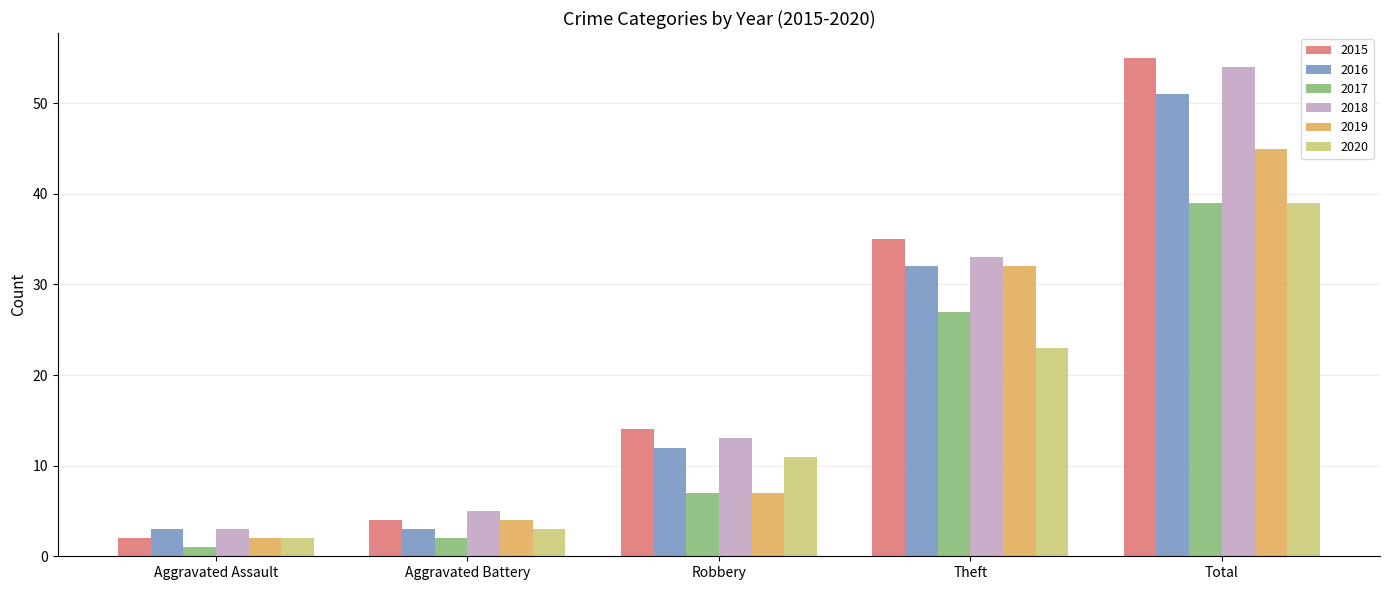

What is the approximate value of 2015 at Theft, to the nearest 10?

40